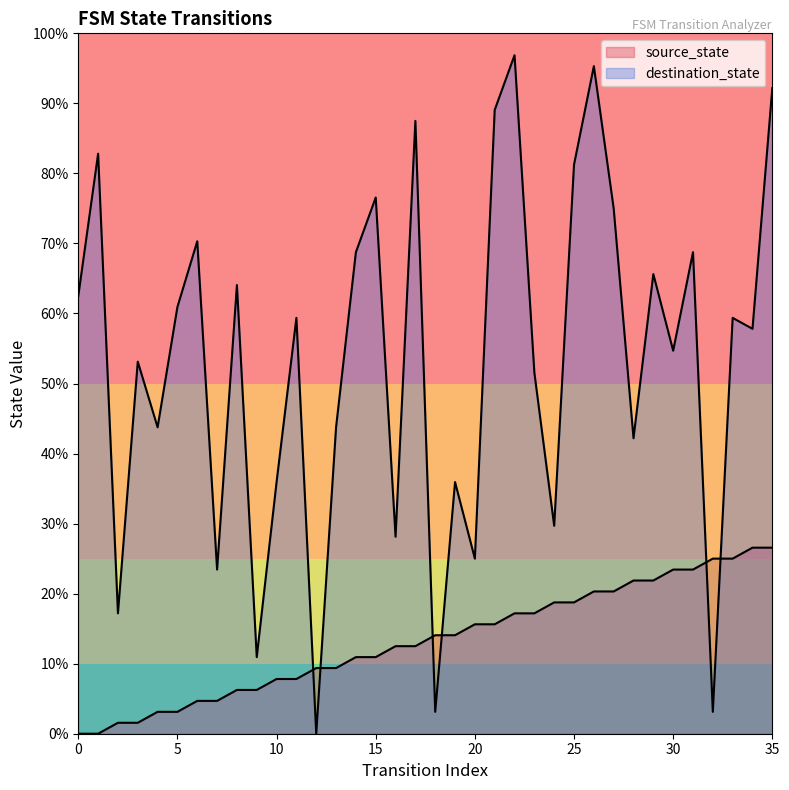

Where is source_state nearest to the value 13?

16